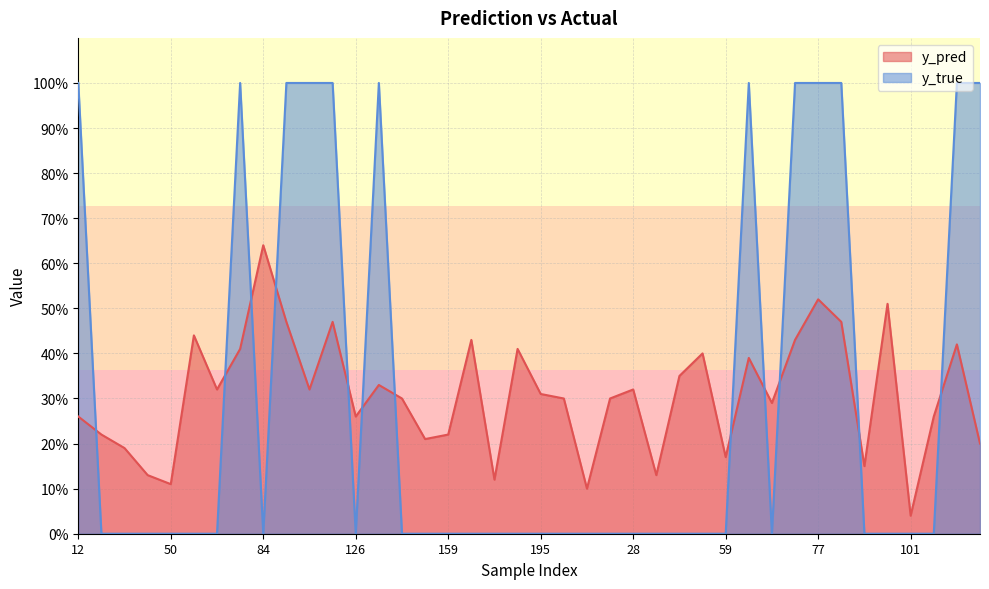

Where is y_true nearest to the value 0?

15